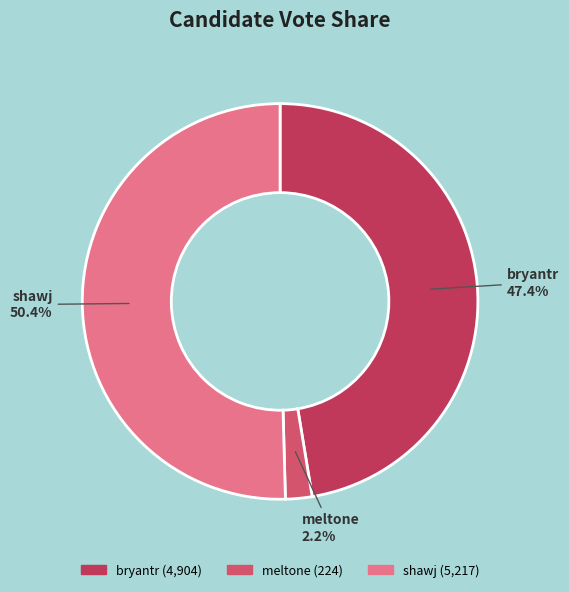

What percentage is NOT represented by meltone?

97.8%